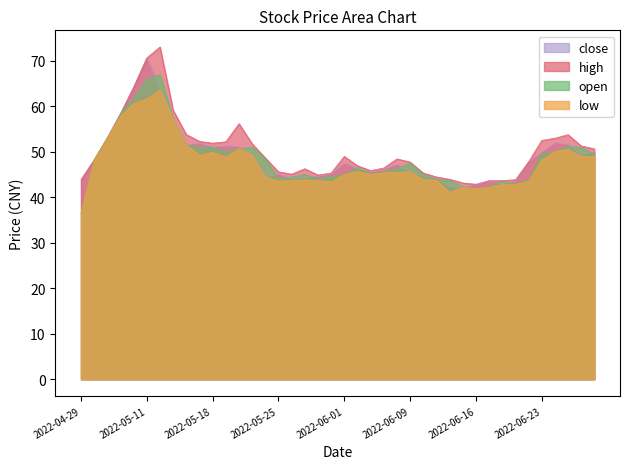

Rank the series at 2022-06-29 from highest to lowest value.

high, close, open, low